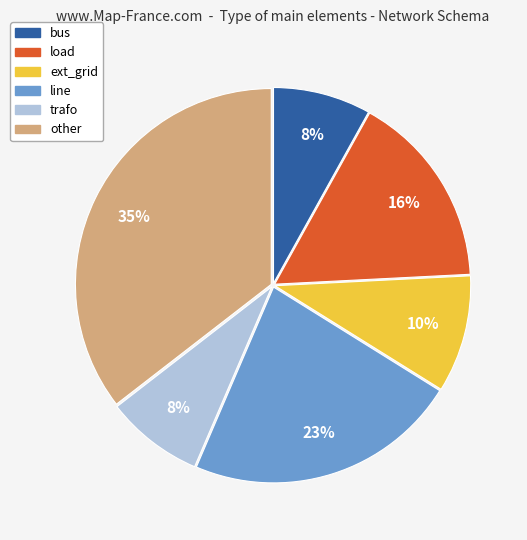

To the nearest percent, what is the average slice percentage?

17%